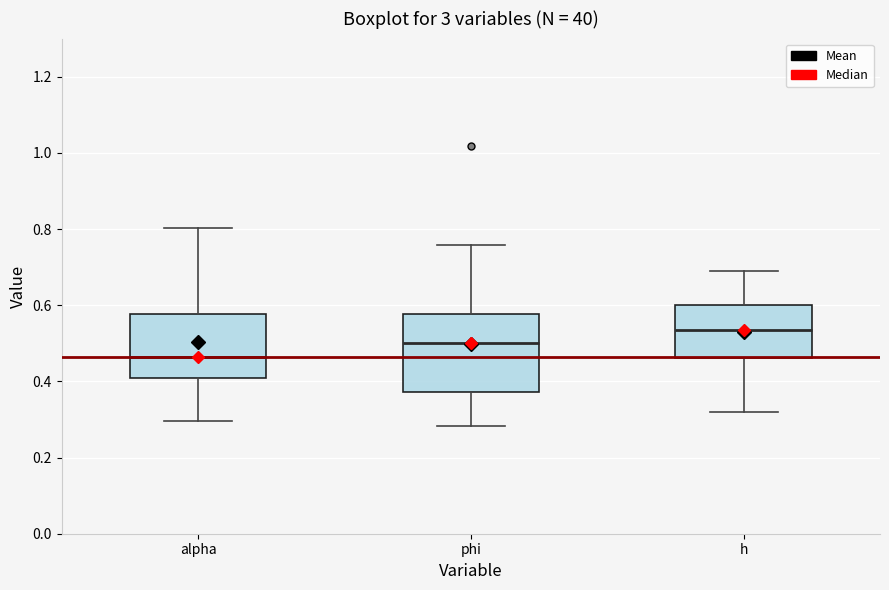

Reading left to right, read every box against the y-axis: the position of its median line, the range the box covers, and the ends of its whiskers. The values are not printed on the chart, so give them approximately, as read against the axis.

alpha: median 0.46, box 0.40 to 0.58, whiskers 0.30 to 0.80
phi: median 0.50, box 0.38 to 0.58, whiskers 0.28 to 0.76
h: median 0.54, box 0.46 to 0.60, whiskers 0.32 to 0.68